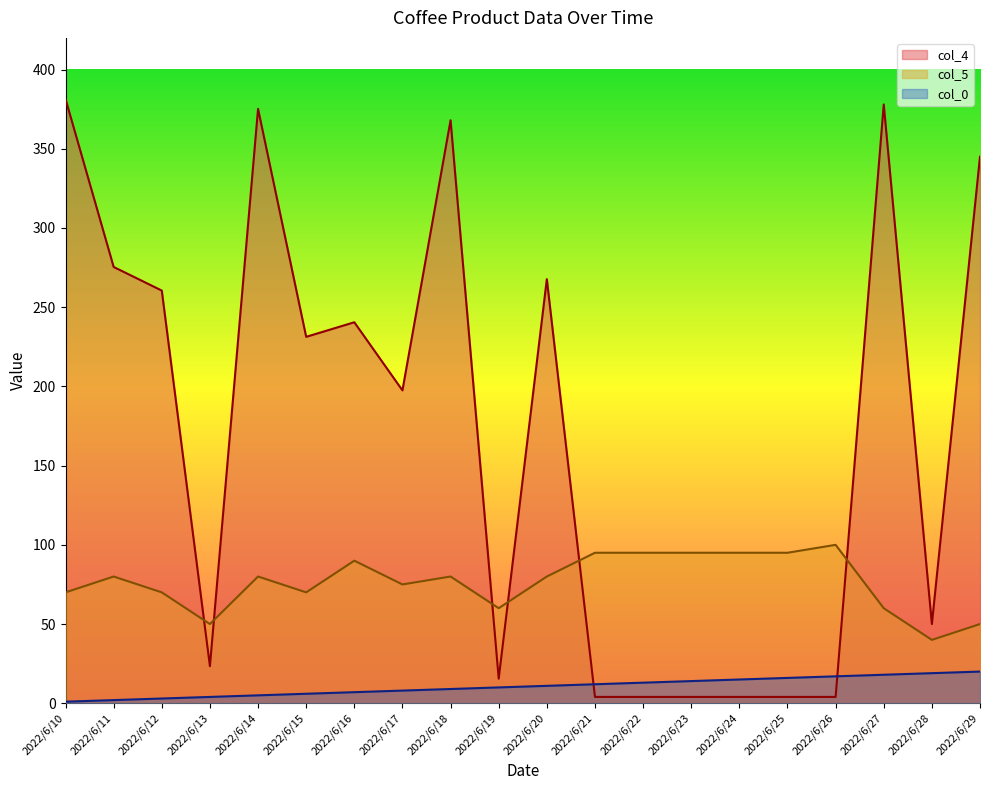

At which label does col_4 first exceed 231?

2022/6/10